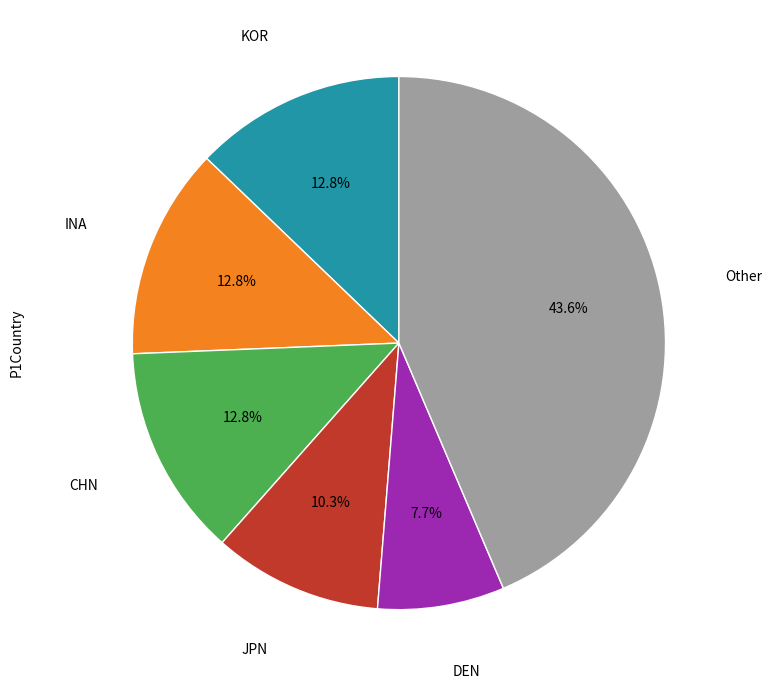

Count the number of slices in the pie.

6